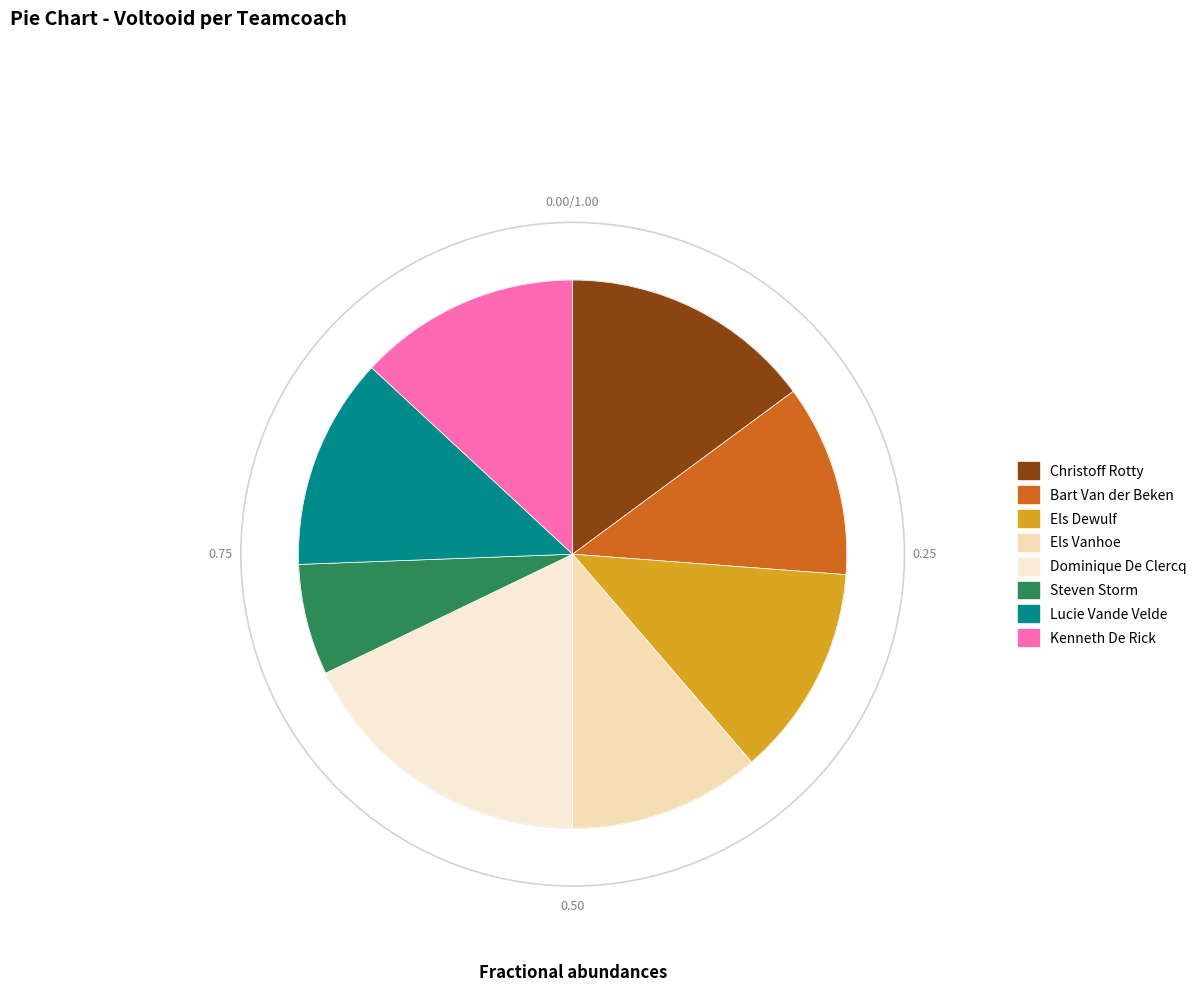

Count the number of slices in the pie.

8